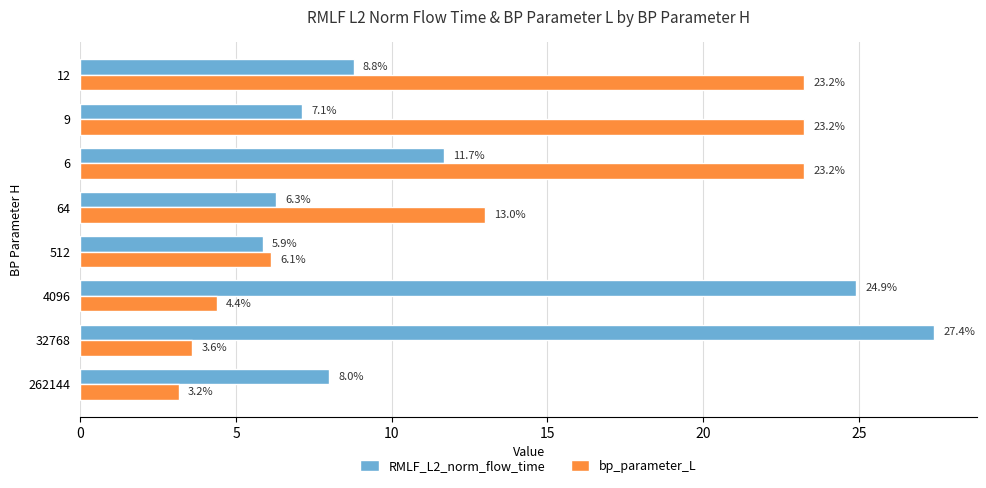

What is the difference between the highest and lowest values at 4096?

20.5